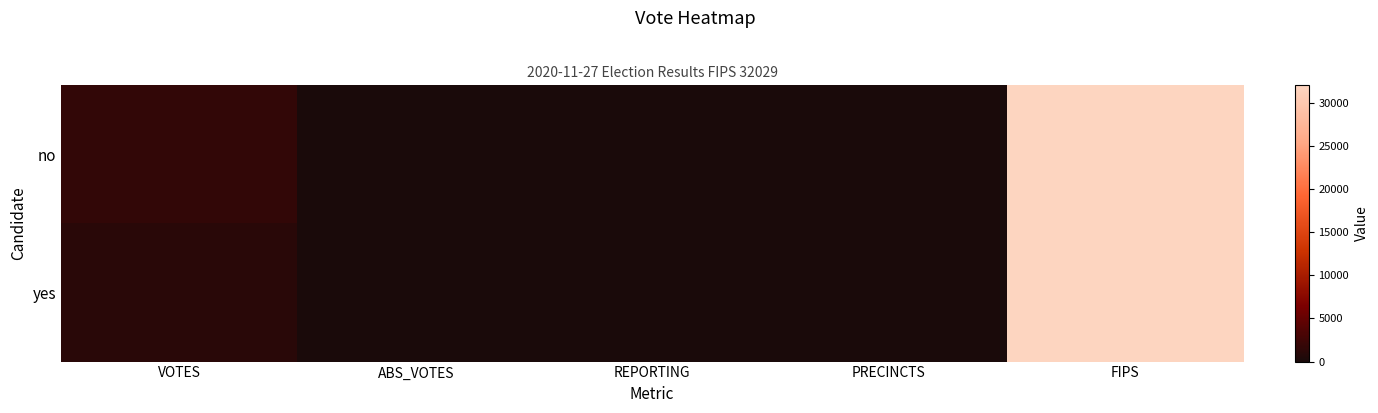

Between ABS_VOTES and FIPS, which is larger?

FIPS